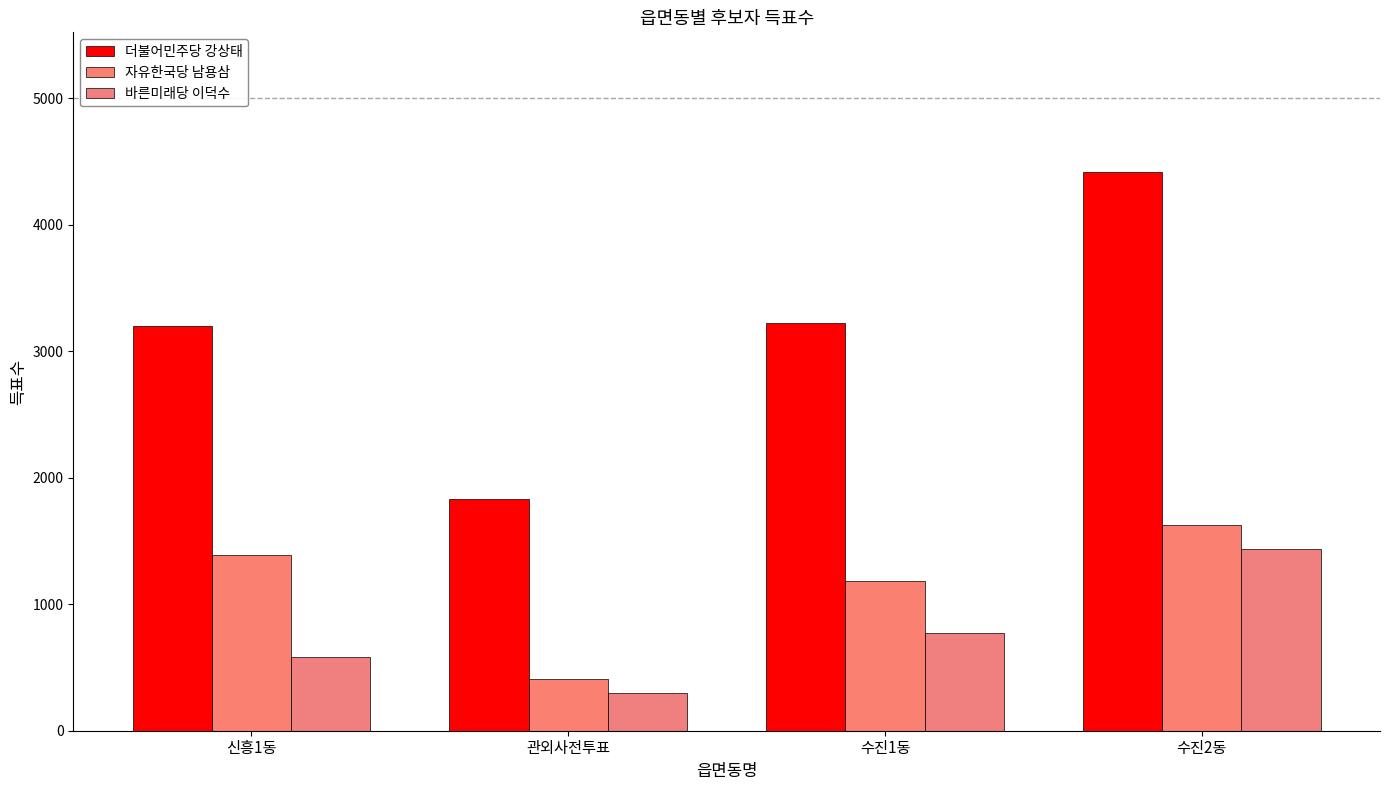

Count the 자유한국당 남용삼 values in the range 1182 to 1623.

3